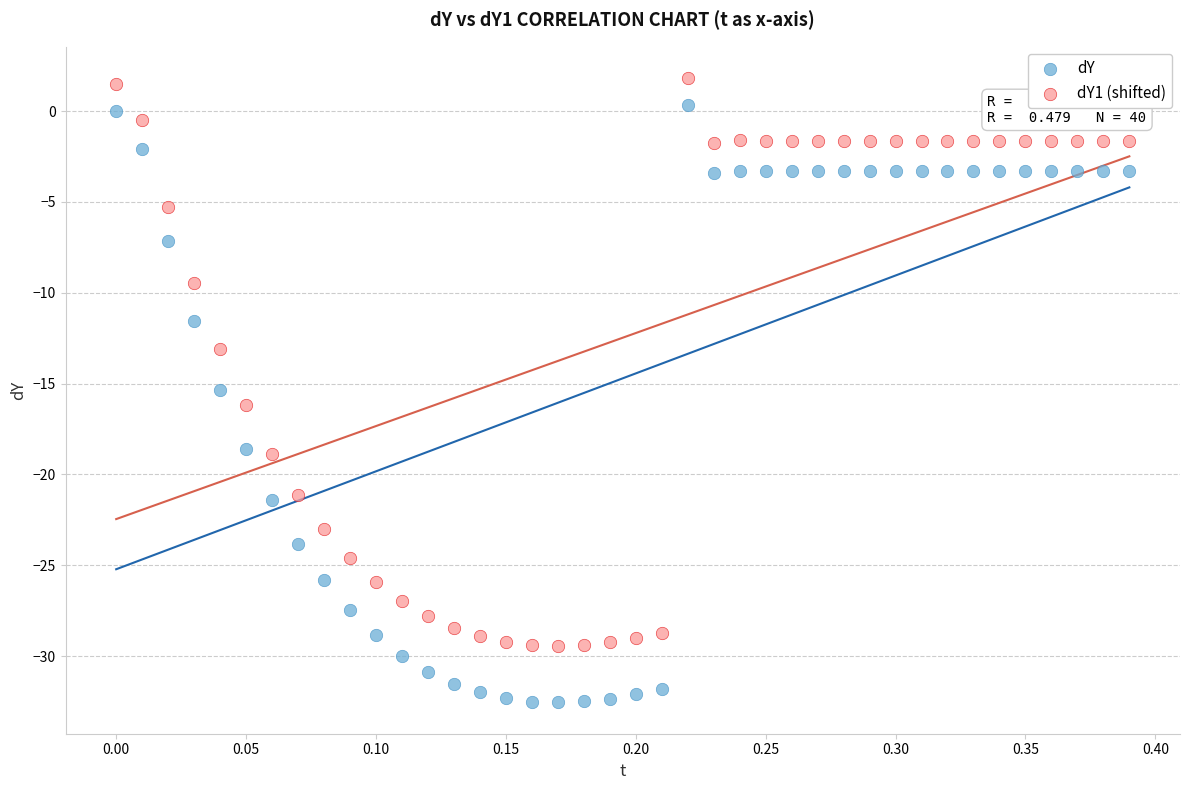

Which series reaches the minimum Y coordinate?

dY